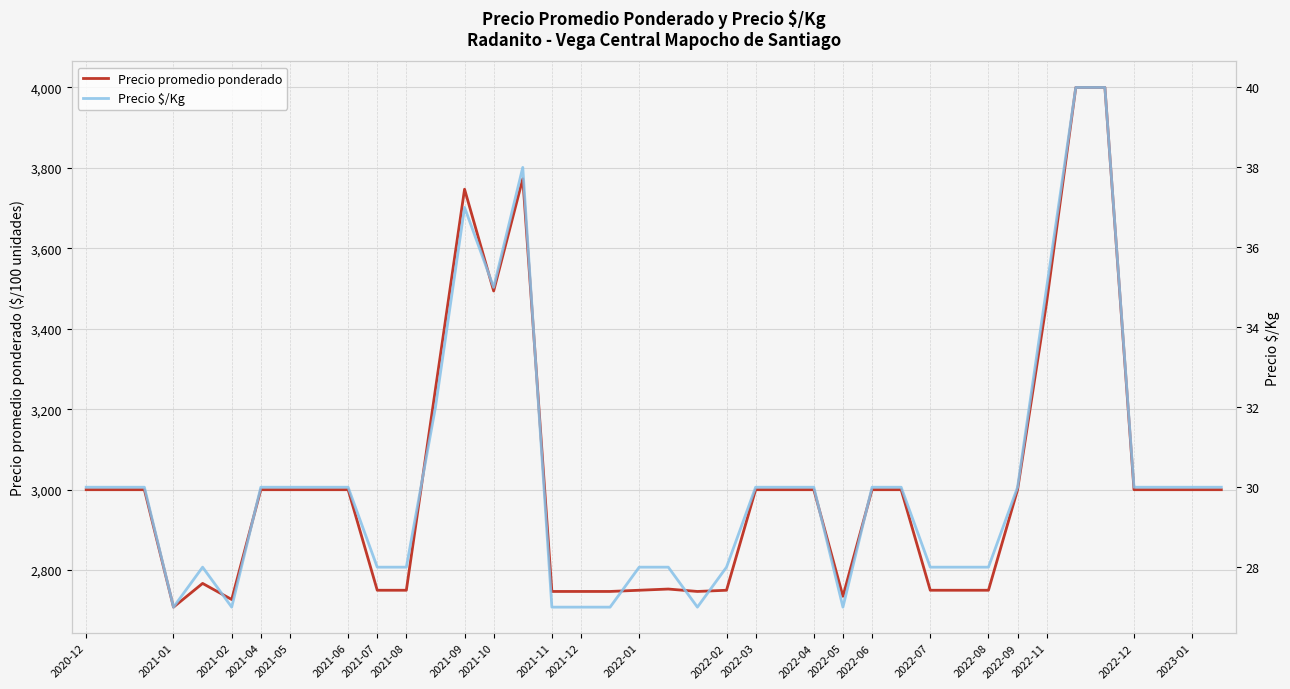

Which series has the widest spread of values?

Precio promedio ponderado